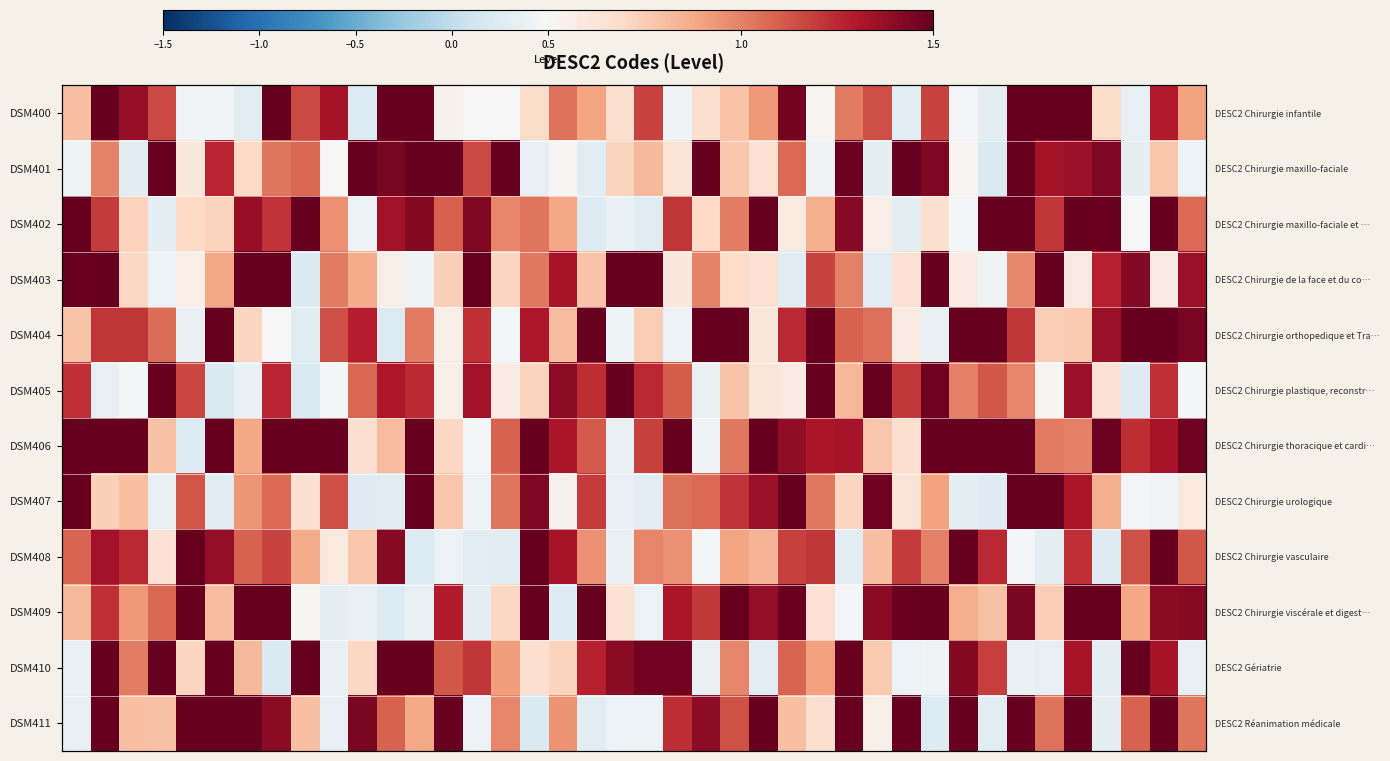

What is the difference between the maximum and minimum values in the DSM409 series?

1.6